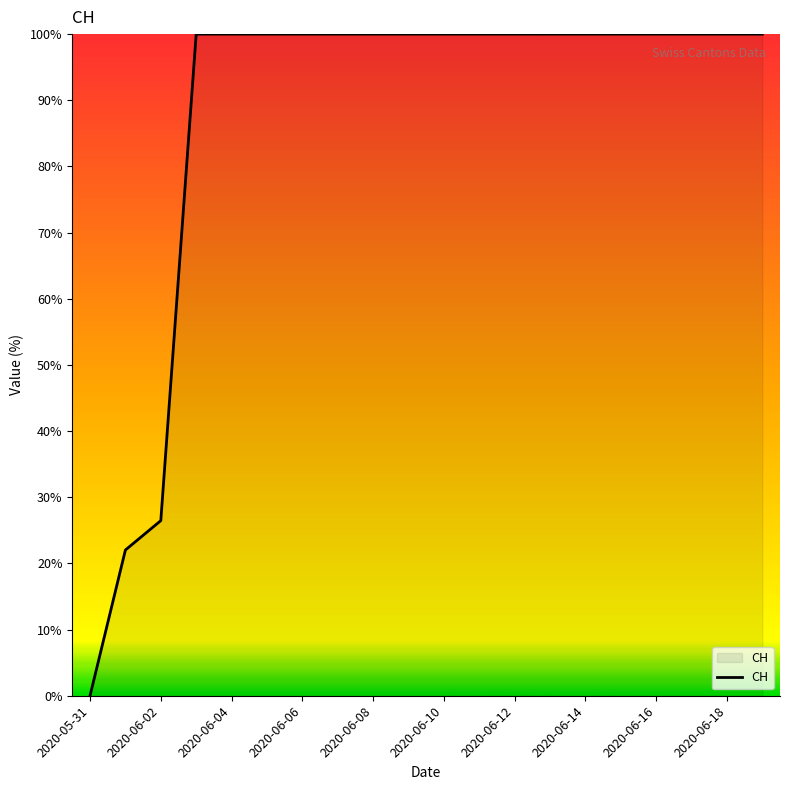

What is the maximum value shown in the chart?

100.0